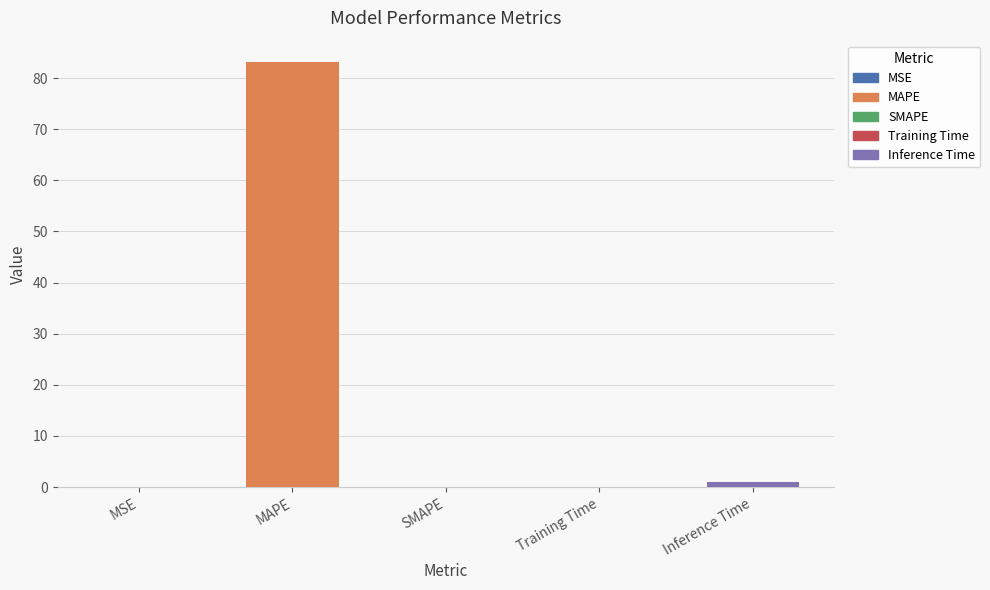

What is the difference between the values at Inference Time and Training Time?

0.9